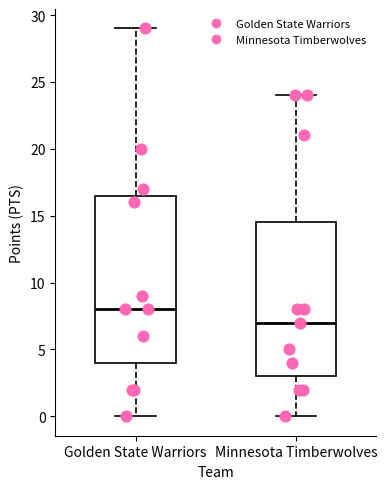

Where is the lower edge of the box for Minnesota Timberwolves on the y-axis? The values are not printed on the chart, so give them approximately, as read against the axis.

3.0